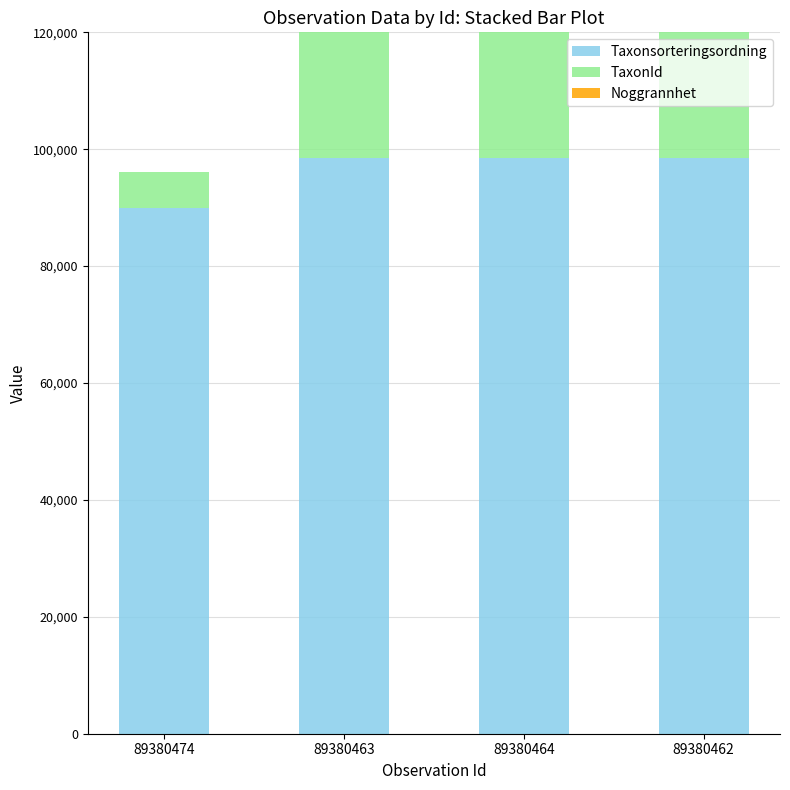

What is the total value across all series at 89380463?

321043